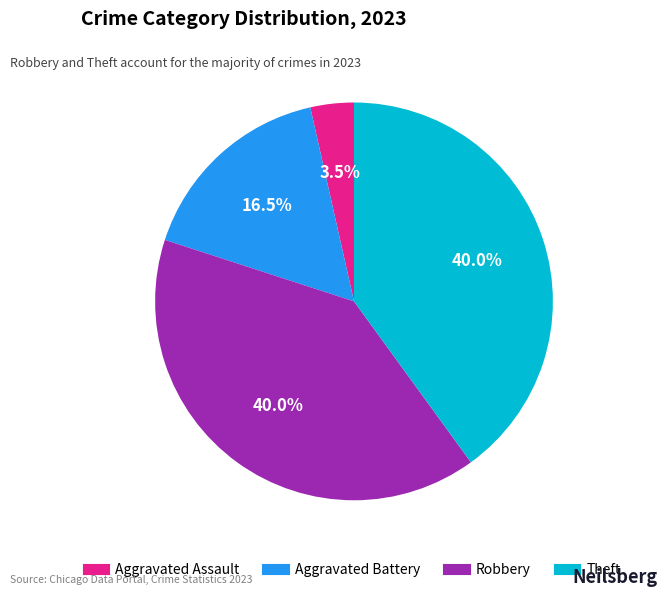

To the nearest percent, what is the difference between the largest and smallest slice percentages?

36%